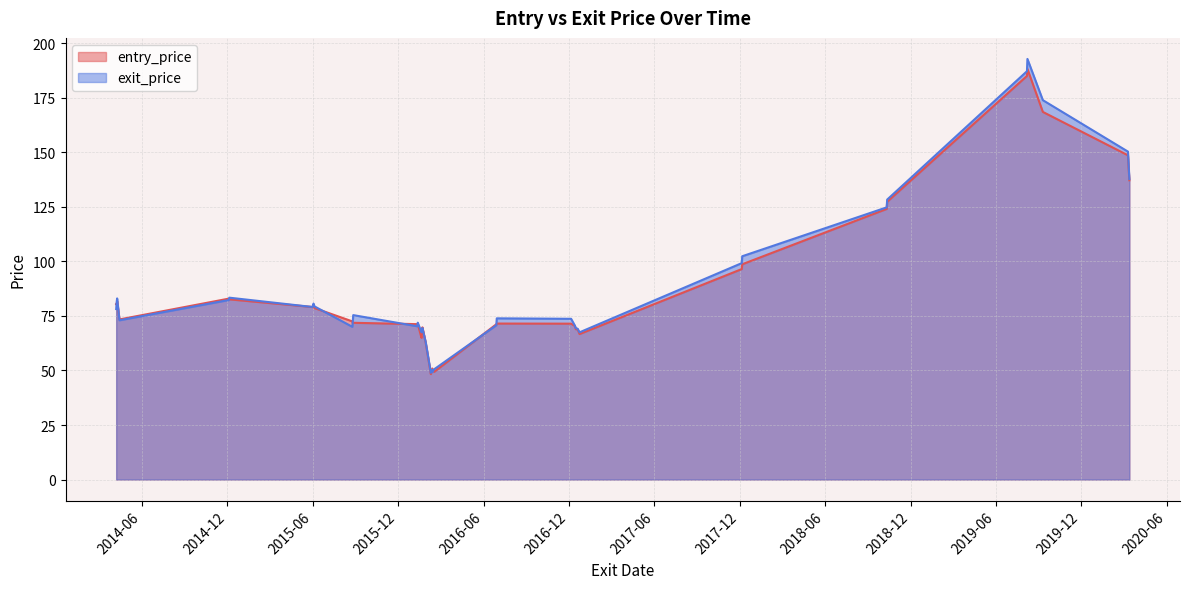

How many values in the exit_price series exceed 73?

21